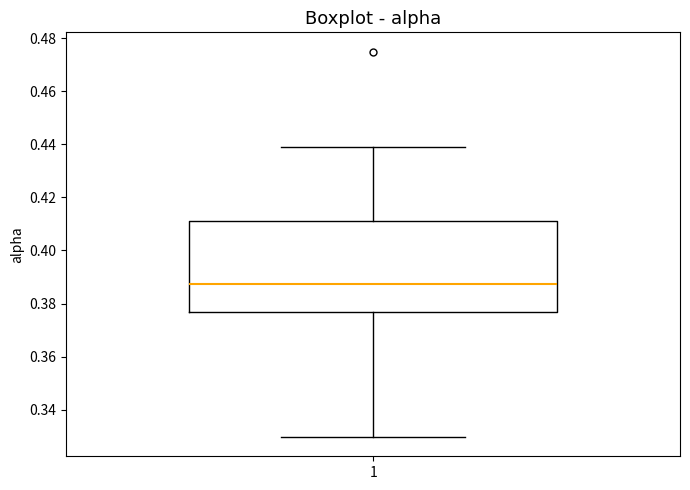

Where does the median line of the box at x = 1 sit on the y-axis? The values are not printed on the chart, so give them approximately, as read against the axis.

0.388